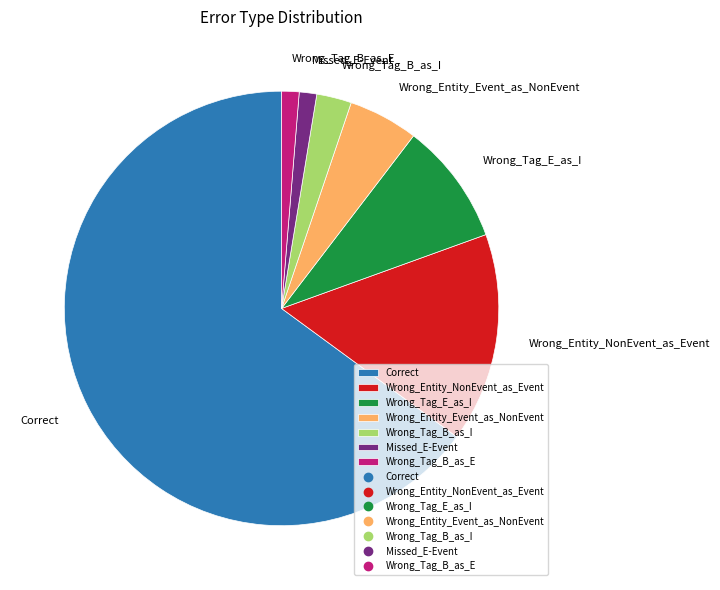

Between Wrong_Tag_E_as_I and Wrong_Tag_B_as_I, which is larger?

Wrong_Tag_E_as_I